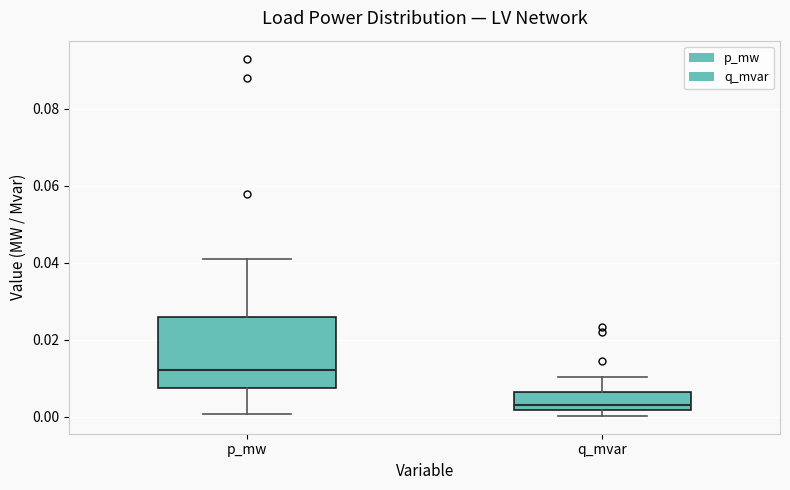

Reading left to right, transcribe this box plot: for each box, give where its median line is, the range the box spans, and where its two whiskers end, as read against the y-axis. The values are not printed on the chart, so give them approximately, as read against the axis.

p_mw: median 0.012, box 0.008 to 0.026, whiskers 0.000 to 0.042
q_mvar: median 0.004, box 0.002 to 0.006, whiskers 0.000 to 0.010